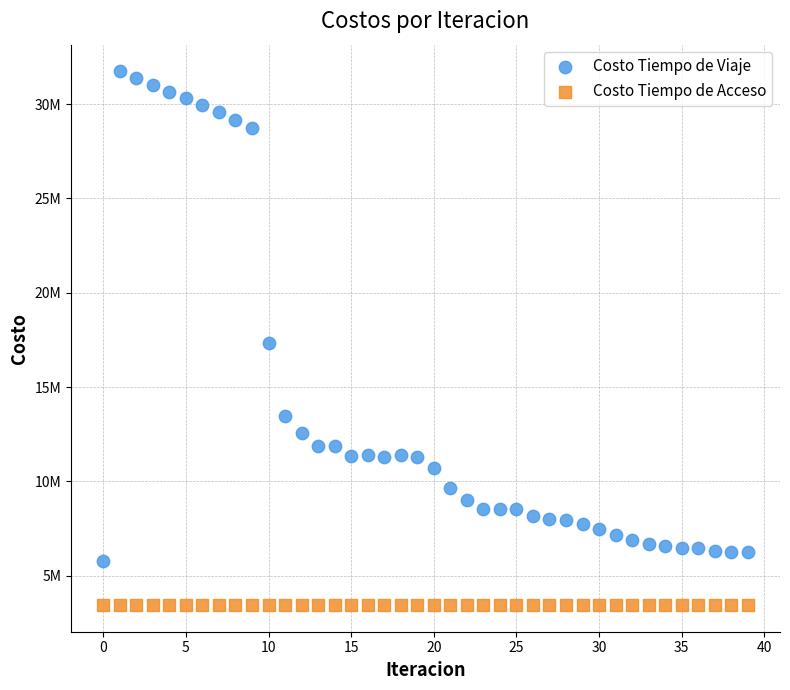

Which series reaches the minimum Y coordinate?

Costo Tiempo de Acceso